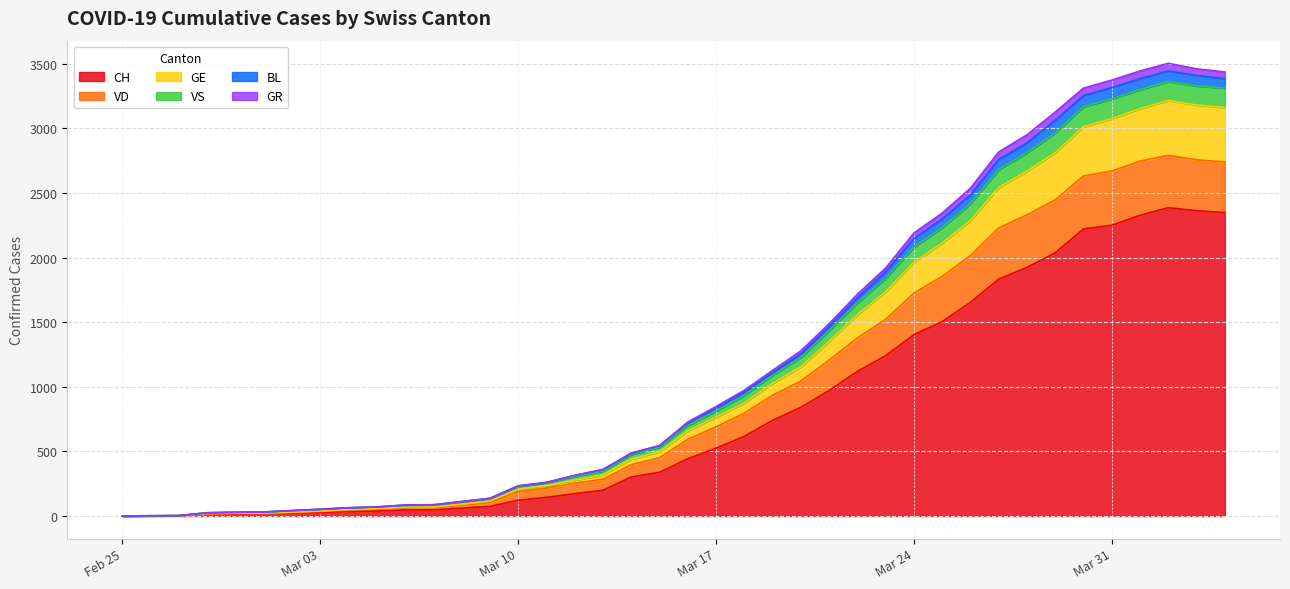

Is it true that CH equals 836 at 2020-03-18?

False